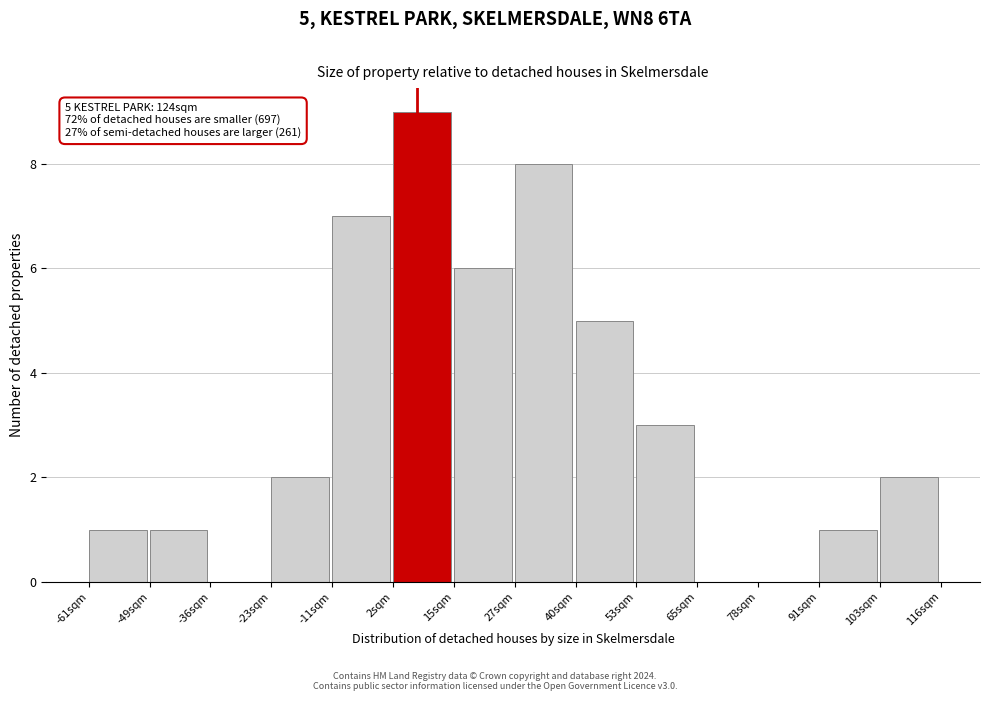

Reading right to left, extract all data points from this chart.

103sqm=2	91sqm=1	78sqm=0	65sqm=0	53sqm=3	40sqm=5	27sqm=8	15sqm=6	2sqm=9	-11sqm=7	-23sqm=2	-36sqm=0	-49sqm=1	-61sqm=1